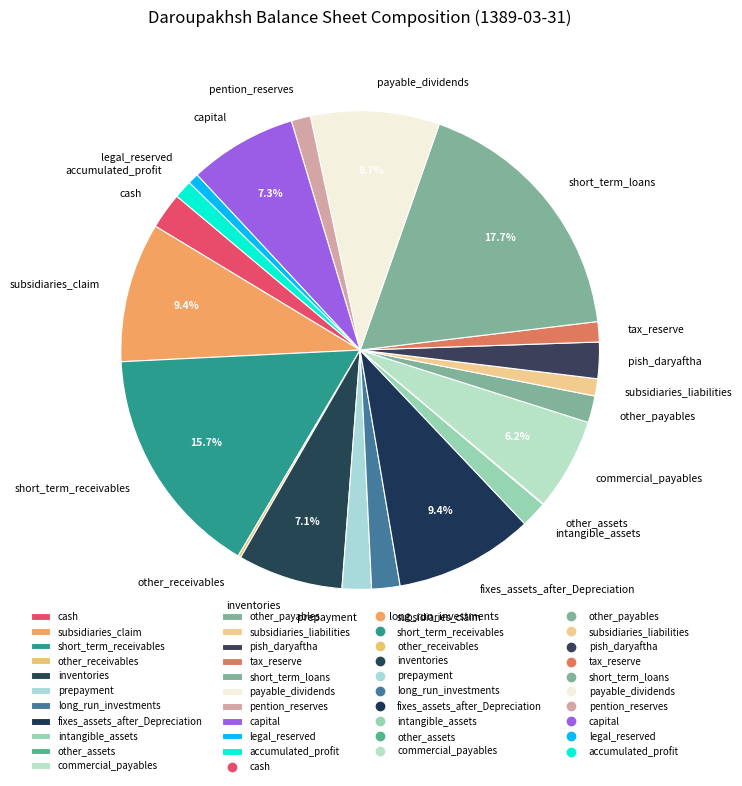

Which category has the biggest portion of the pie?

short_term_loans